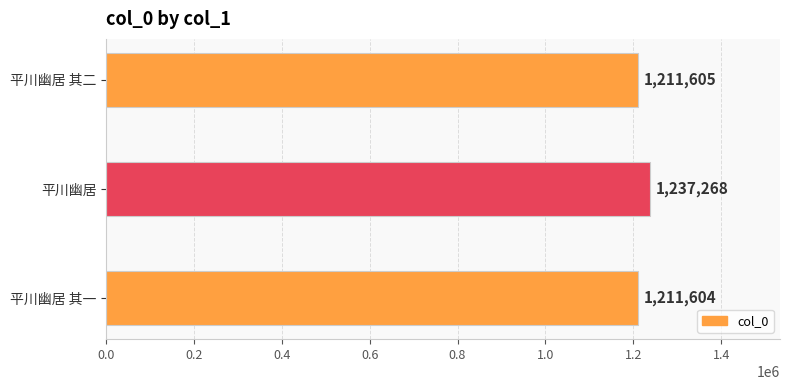

What is the difference between the values at 平川幽居 其二 and 平川幽居?

25663